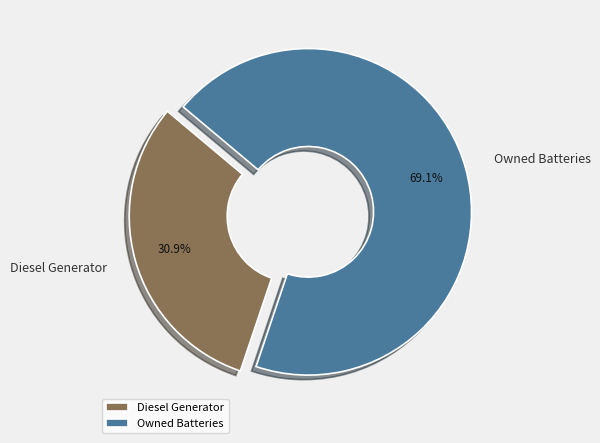

Does Owned Batteries represent more than half of the total?

Yes